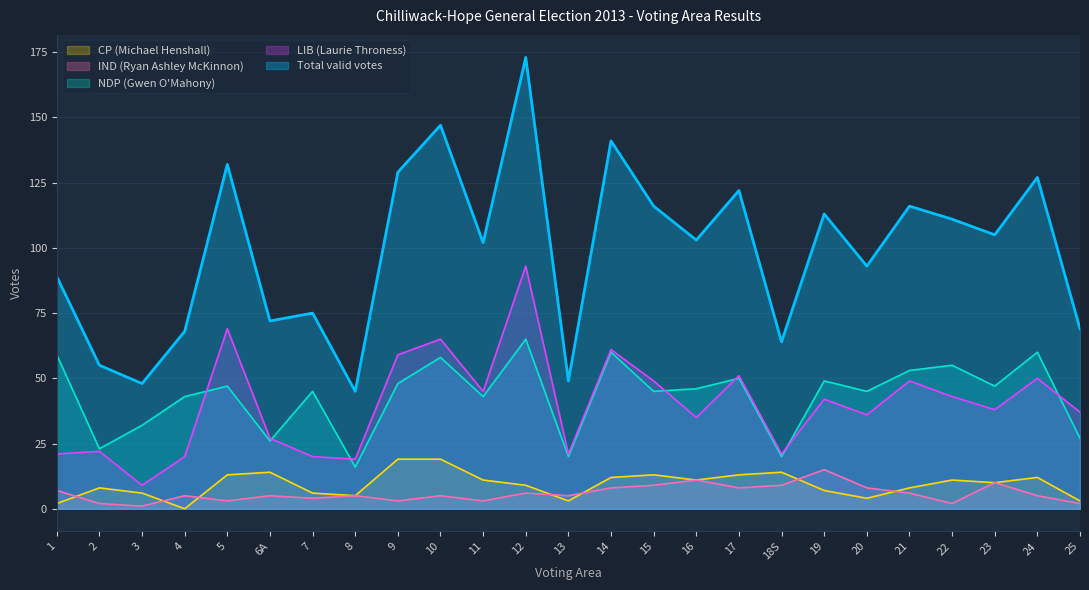

True or false: IND (Ryan Ashley McKinnon) and NDP (Gwen O'Mahony) cross at least once.

False